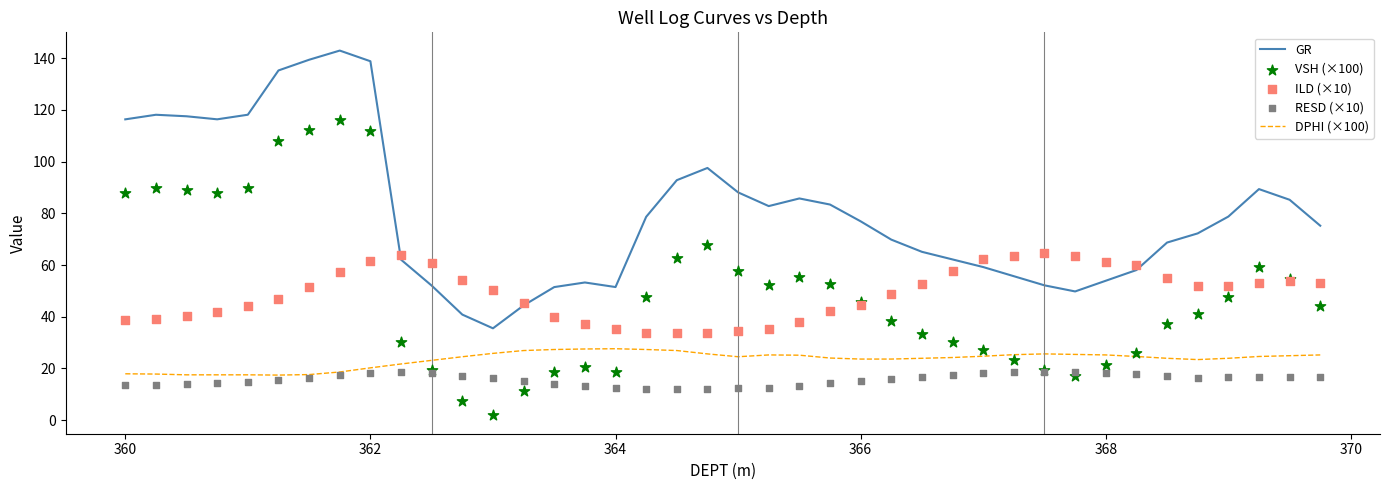

Which series reaches the minimum Y coordinate?

VSH (×100)